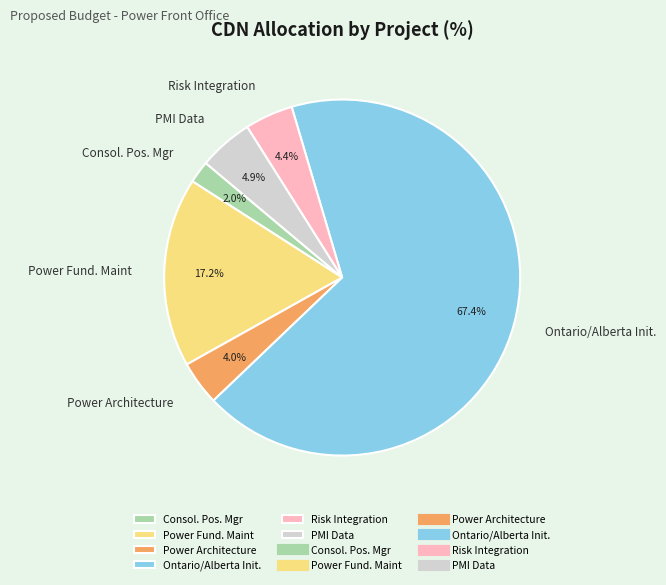

How many slices are in this pie chart?

6